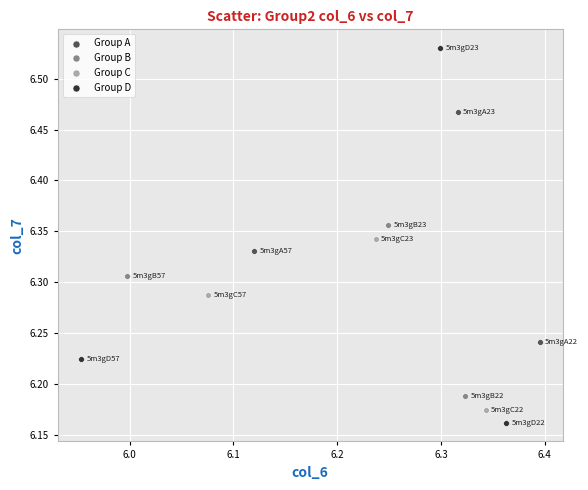

Which series contains the lowest Y value?

Group D